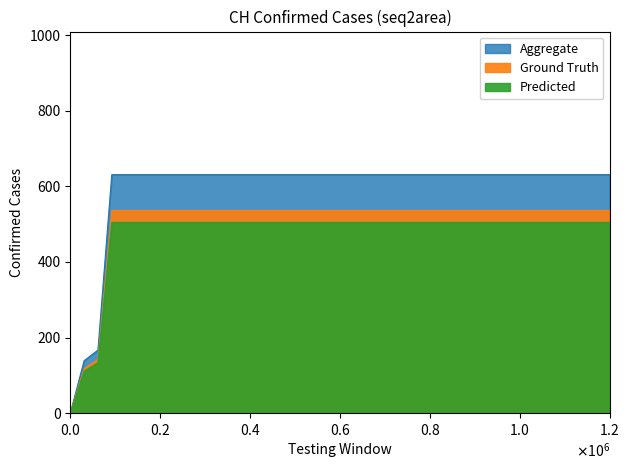

The chart shows a value of 631 at 2020-06-08. True or false?

True